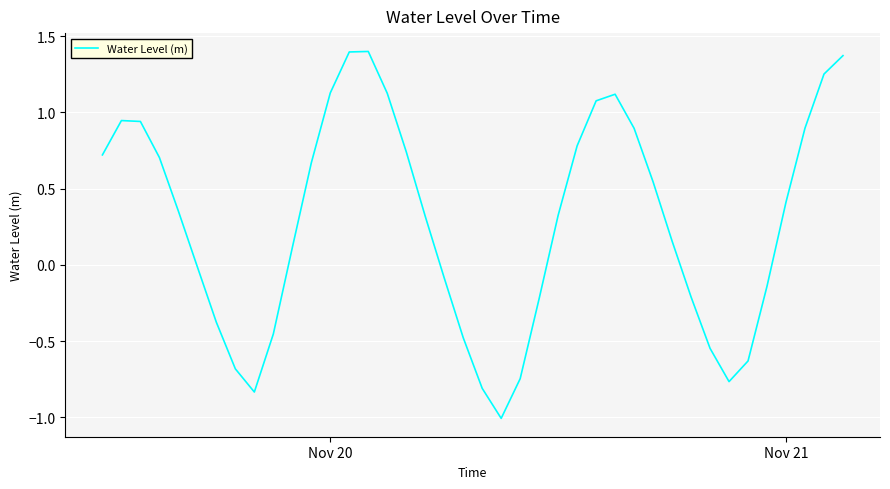

What is the minimum value shown in the chart?

-1.0